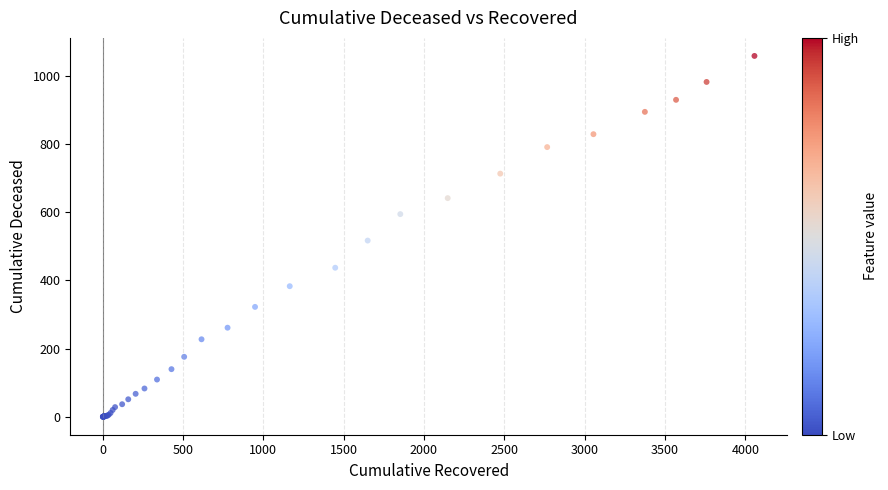

What Y value in the scatter plot is closest to 529?

517.2